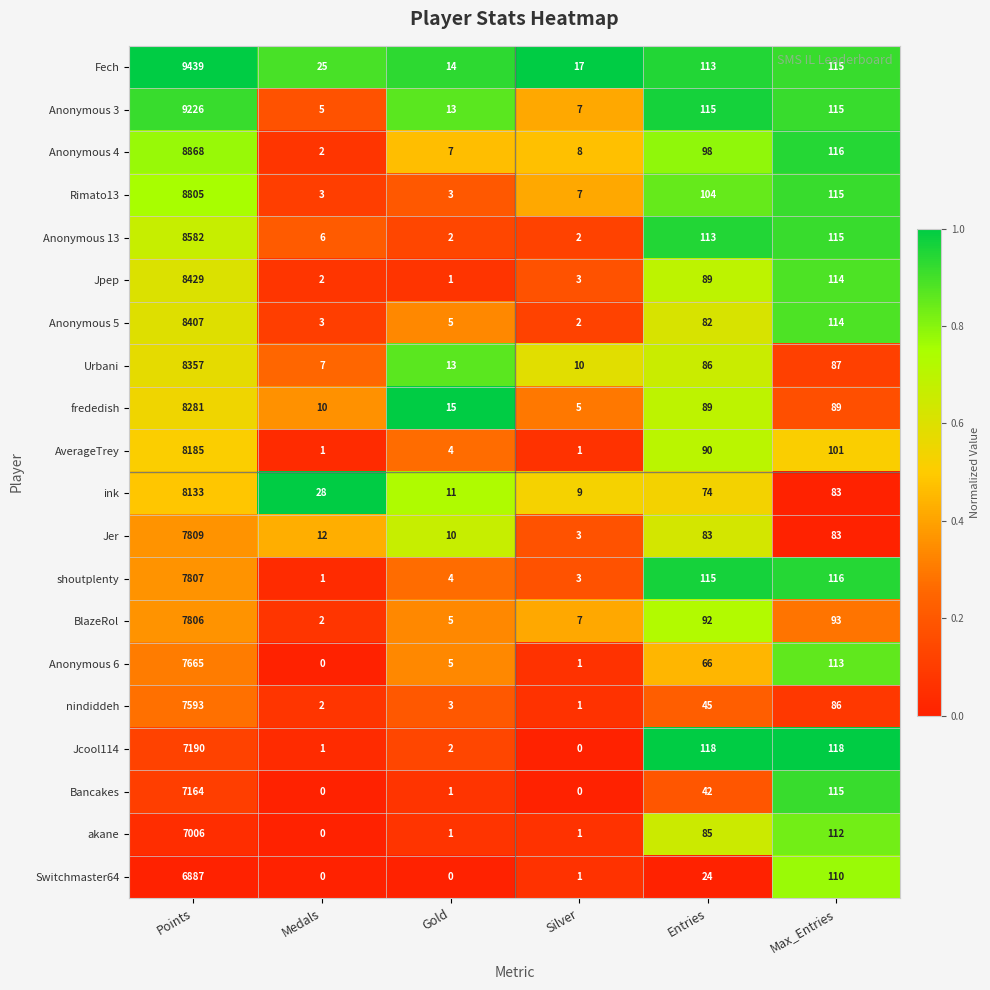

What is the difference between the second highest and second lowest values in the nindiddeh series?

84